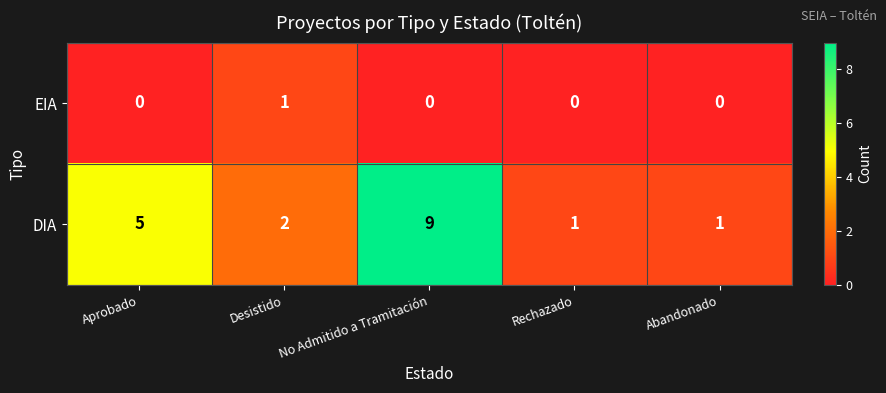

At which label is DIA closest to 5?

Aprobado